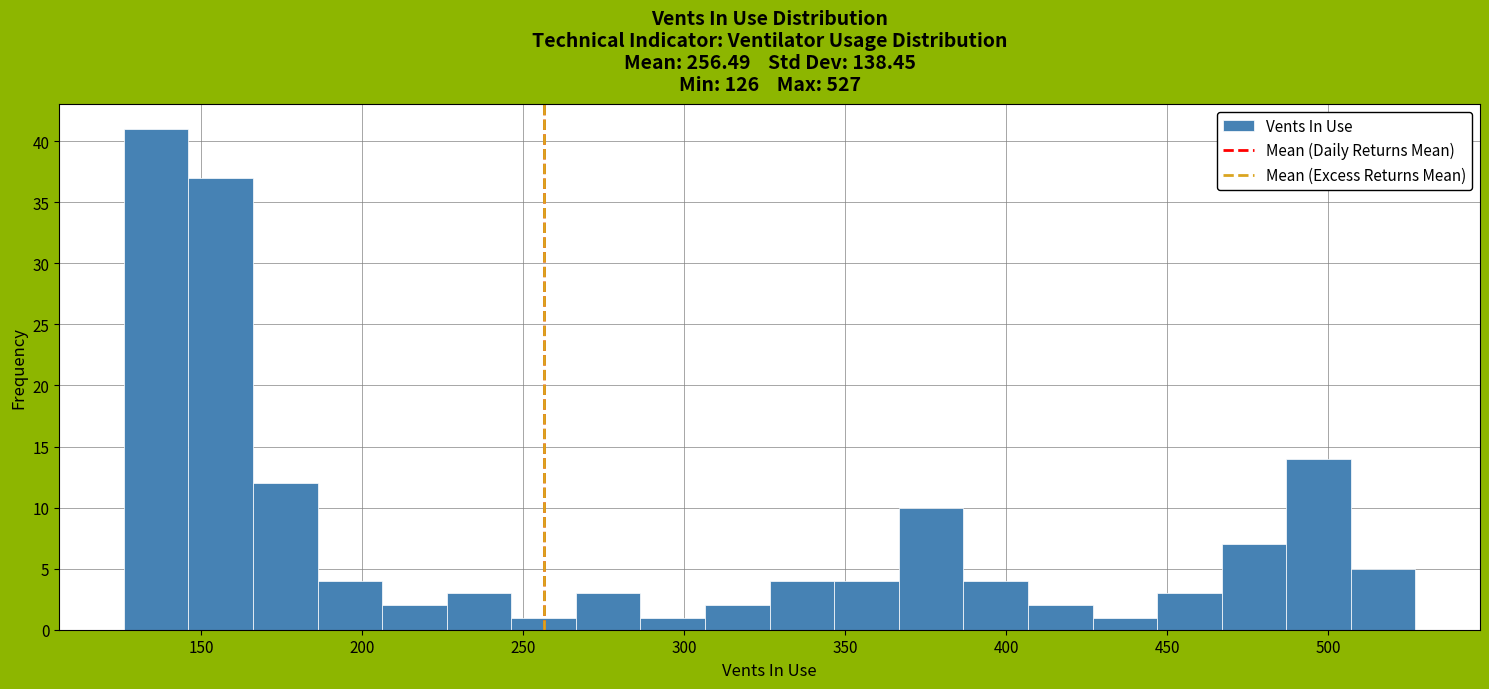

Reading left to right, list every bar in this chart as the range it spans on the x-axis followed by its height. Neither the bar edges nor the heights are printed on the chart, so give them approximately, as read against the axes.

125 to 145: 41
145 to 165: 37
165 to 185: 12
185 to 205: 4
205 to 225: 2
225 to 245: 3
245 to 265: 1
265 to 285: 3
285 to 305: 1
305 to 325: 2
325 to 345: 4
345 to 365: 4
365 to 385: 10
385 to 405: 4
405 to 425: 2
425 to 445: 1
445 to 465: 3
465 to 485: 7
485 to 505: 14
505 to 525: 5